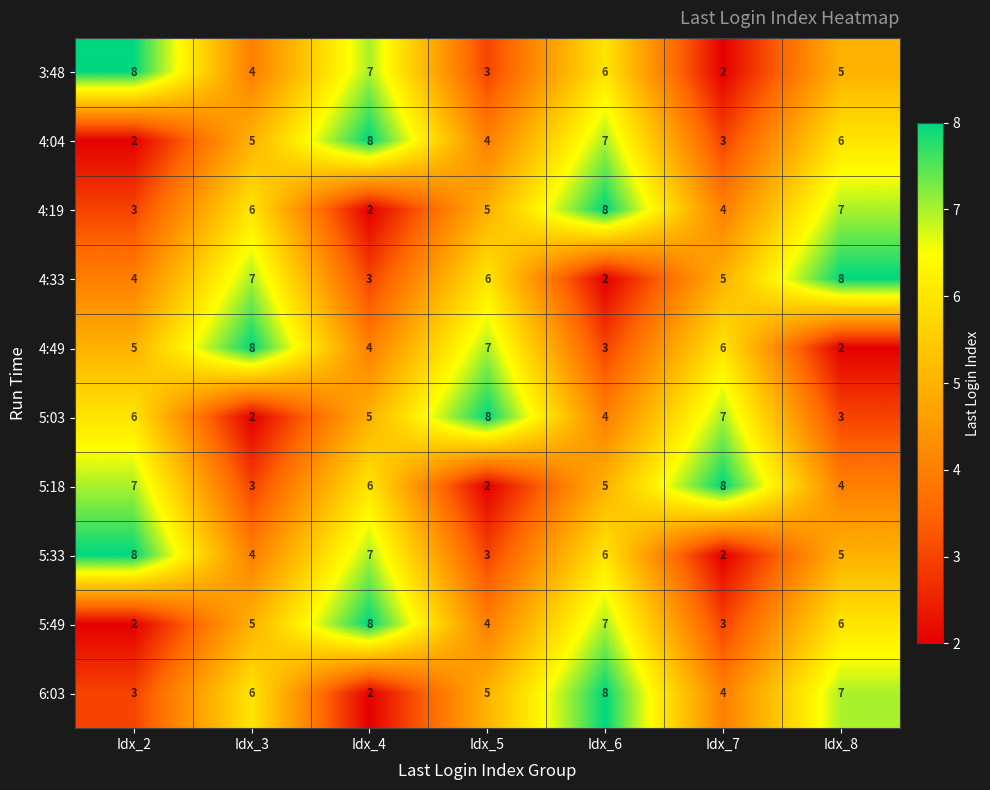

What is the difference between the maximum and second lowest values in the 4:49 series?

5